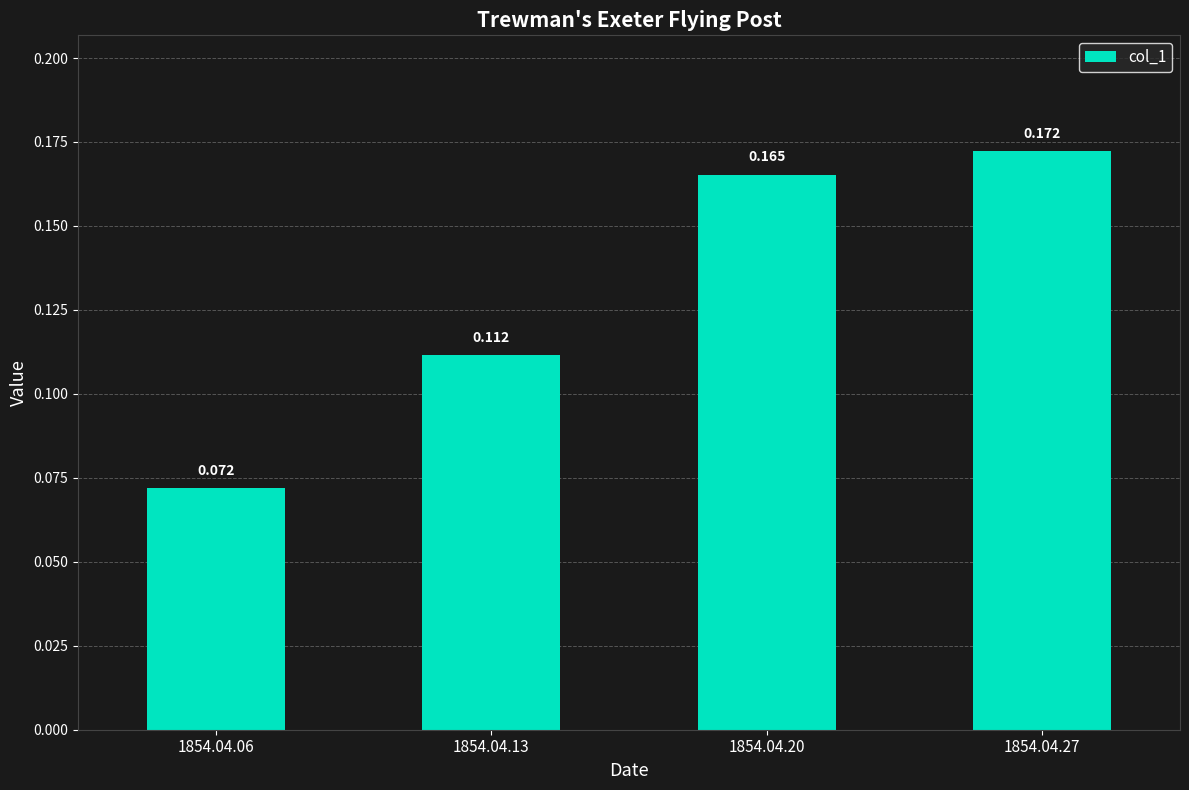

Count the number of categories in the chart.

4